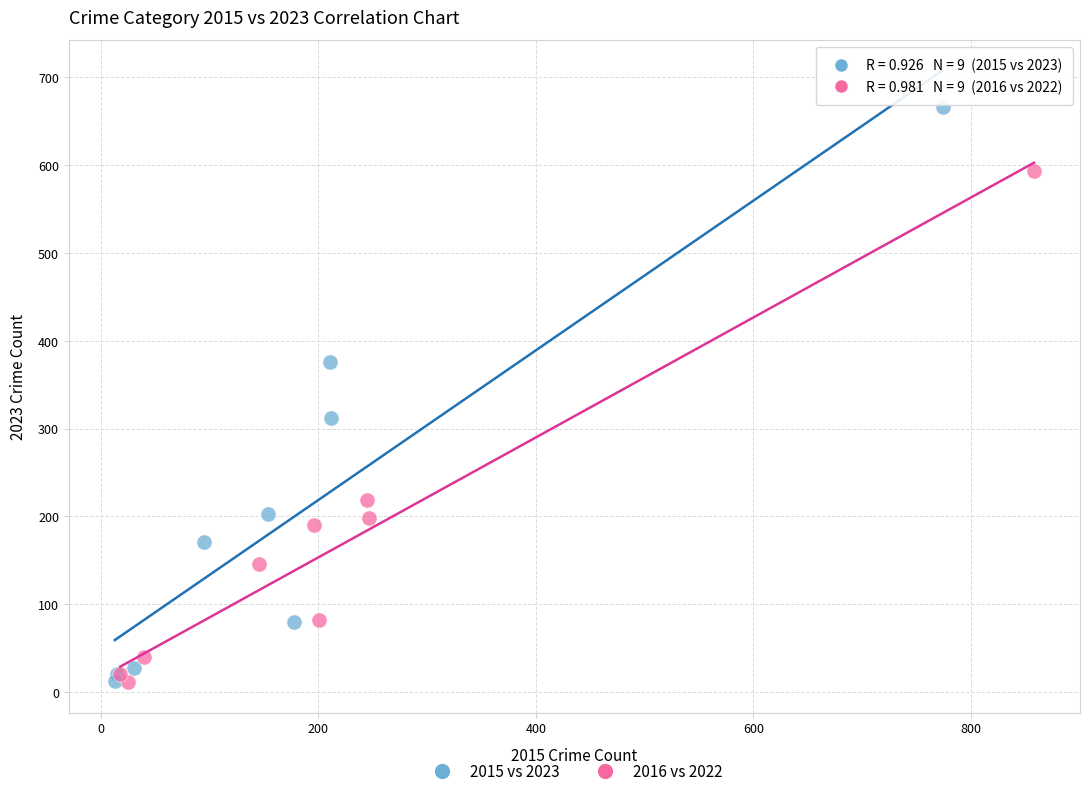

Which series reaches the maximum Y coordinate?

2015 vs 2023